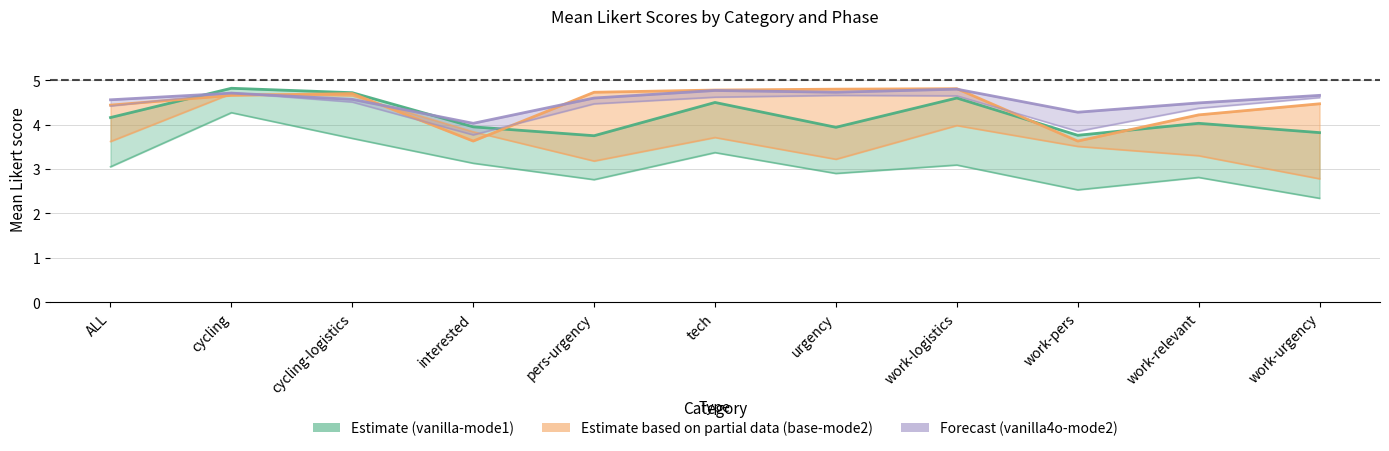

Which series changed the most between pers-urgency and work-pers?

phase2-base-mode2-01